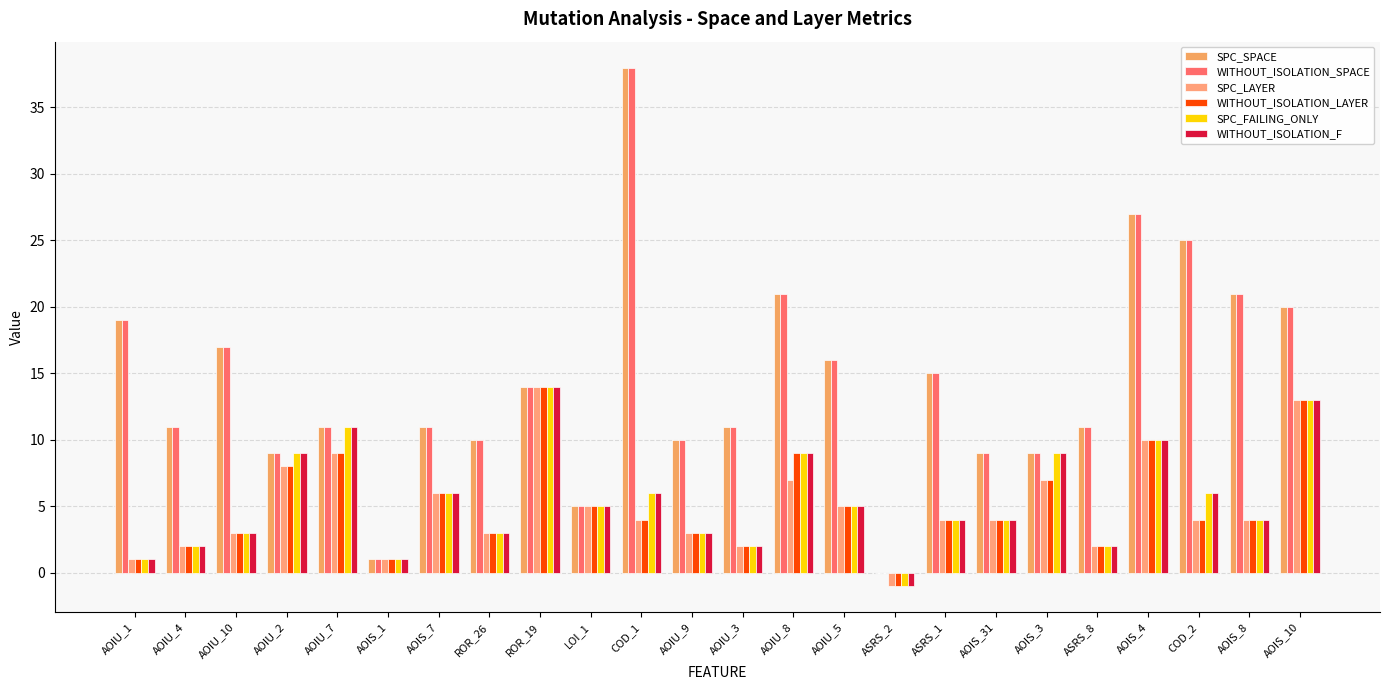

Count the number of categories in the chart.

24